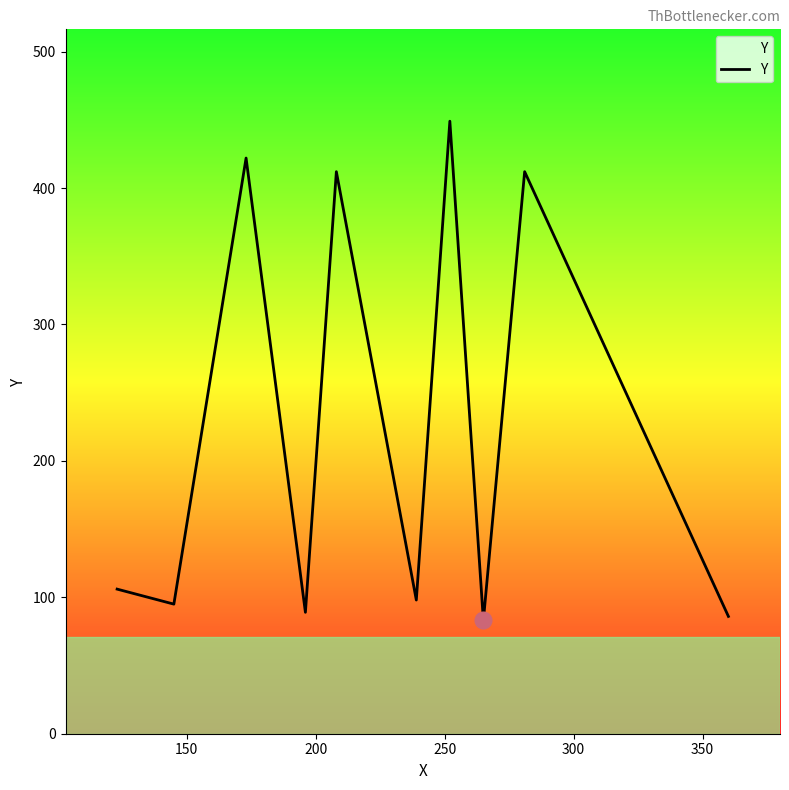

What is the minimum value shown in the chart?

83